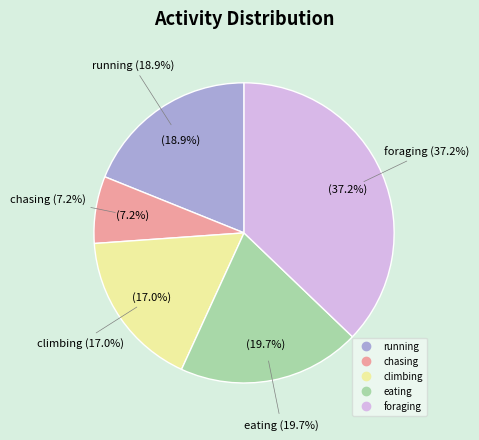

Is the sum of eating and foraging greater than half?

Yes